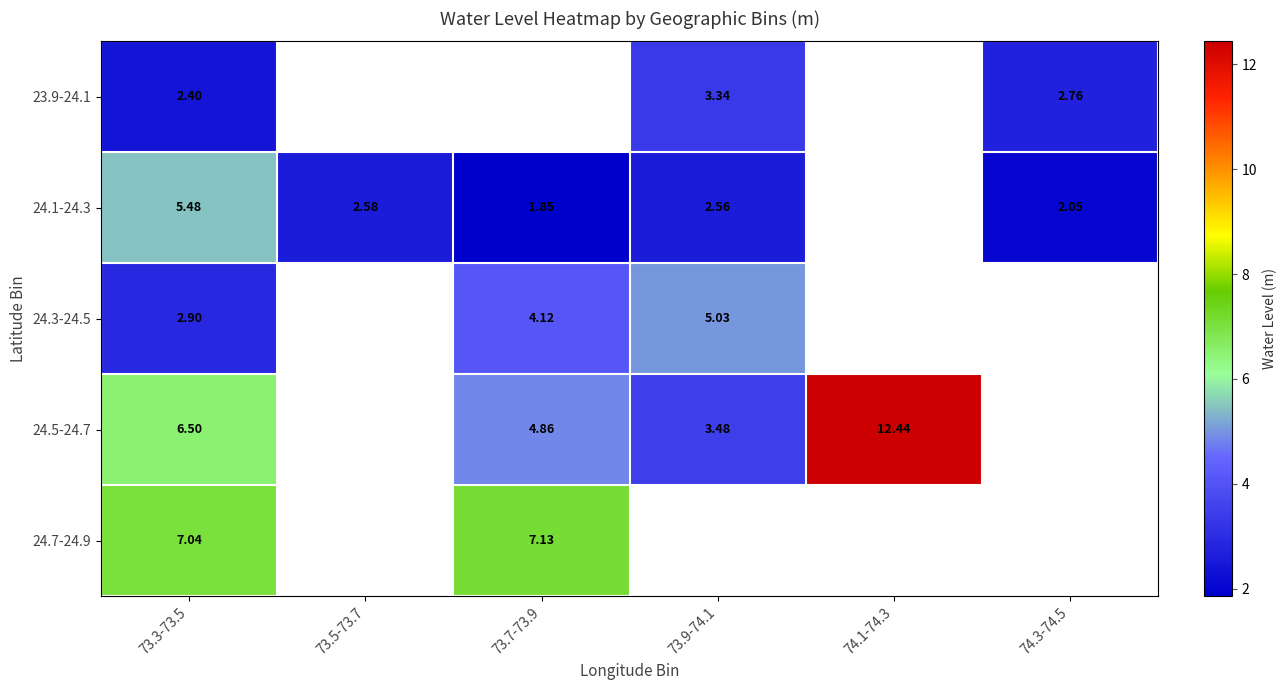

At which label does 24.1-24.3 first exceed 2?

73.3-73.5